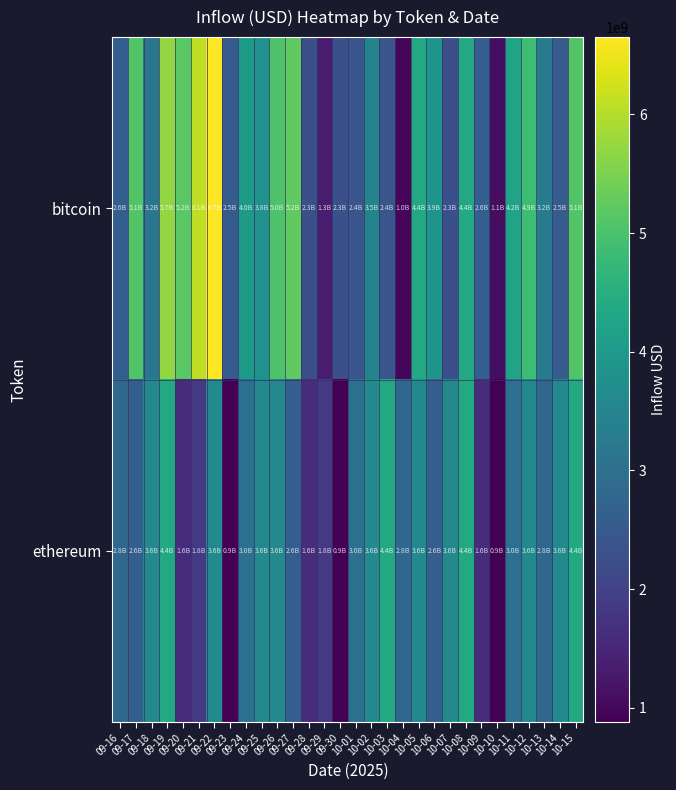

Reading right to left, transcribe all the data shown in this chart.

bitcoin: 10-15=5073214971.9	10-14=2533922896.1	10-13=3228862405.7	10-12=4863127895.6	10-11=4243496215.3	10-10=1092143541.0	10-09=2606239570.1	10-08=4366953482.9	10-07=2282375650.1	10-06=3859343655.9	10-05=4369496553.3	10-04=988485747.6	10-03=2411265486.9	10-02=3491302314.7	10-01=2394929139.3	09-30=2279542192.2	09-29=1327099509.3	09-28=2293256687.9	09-27=5231623062.6	09-26=5043795246.5	09-25=3798320016.3	09-24=4026234878.4	09-23=2549547215.3	09-22=6650897165.3	09-21=6101150864.1	09-20=5172921338.4	09-19=5710001949.9	09-18=3153498319.1	09-17=5080632762.9	09-16=2601616471.6
ethereum: 10-15=4391943295.2	10-14=3611748608.2	10-13=2817883951.2	10-12=3612966427.5	10-11=2995822776.4	10-10=879764846.1	10-09=1606736898.1	10-08=4391943295.2	10-07=3594035484.6	10-06=2607933026.2	10-05=3611748608.2	10-04=2817883951.2	10-03=4391943295.2	10-02=3612966427.5	10-01=2995822776.4	09-30=879764846.1	09-29=1838696014.2	09-28=1606736898.1	09-27=2607933026.2	09-26=3594035484.6	09-25=3612966427.5	09-24=2995822776.4	09-23=879764846.1	09-22=3611748608.2	09-21=1838696014.2	09-20=1606736898.1	09-19=4391943295.2	09-18=3594035484.6	09-17=2607933026.2	09-16=2817883951.2